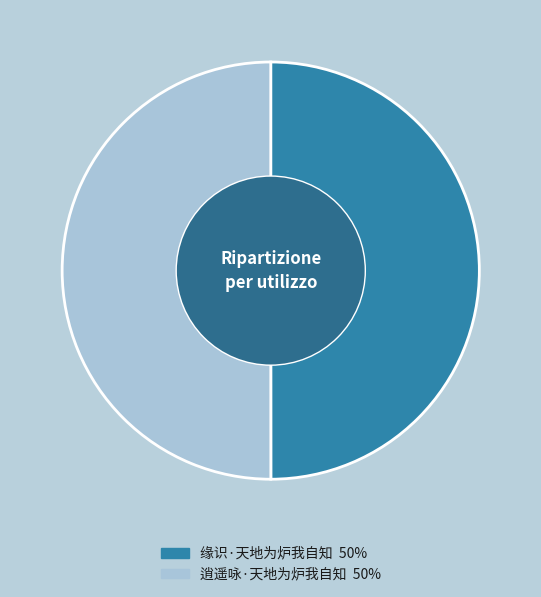

How many segments does this pie chart have?

2